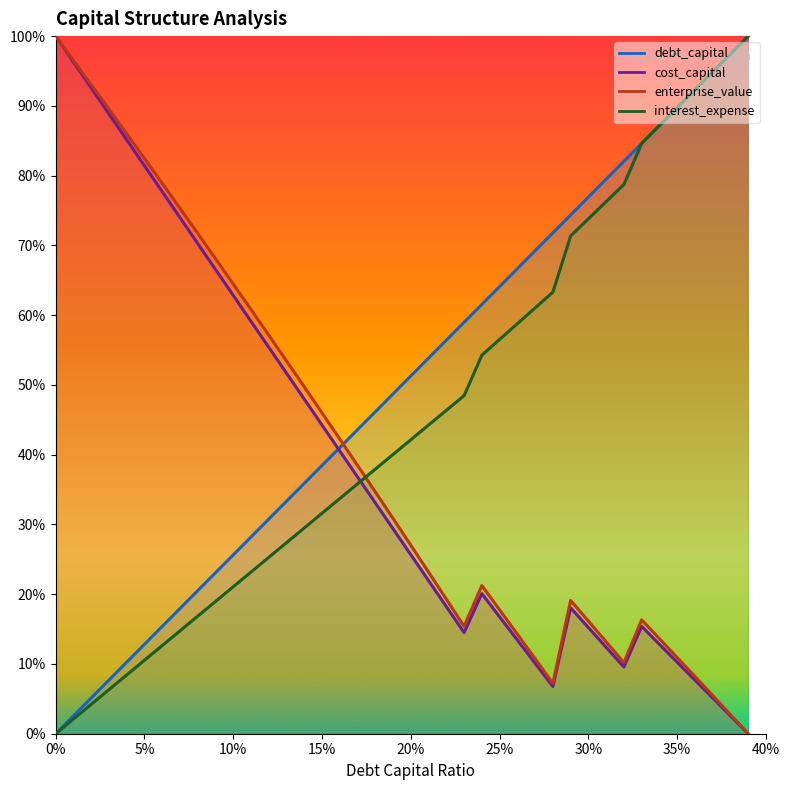

What position from the right is 0.03?

37